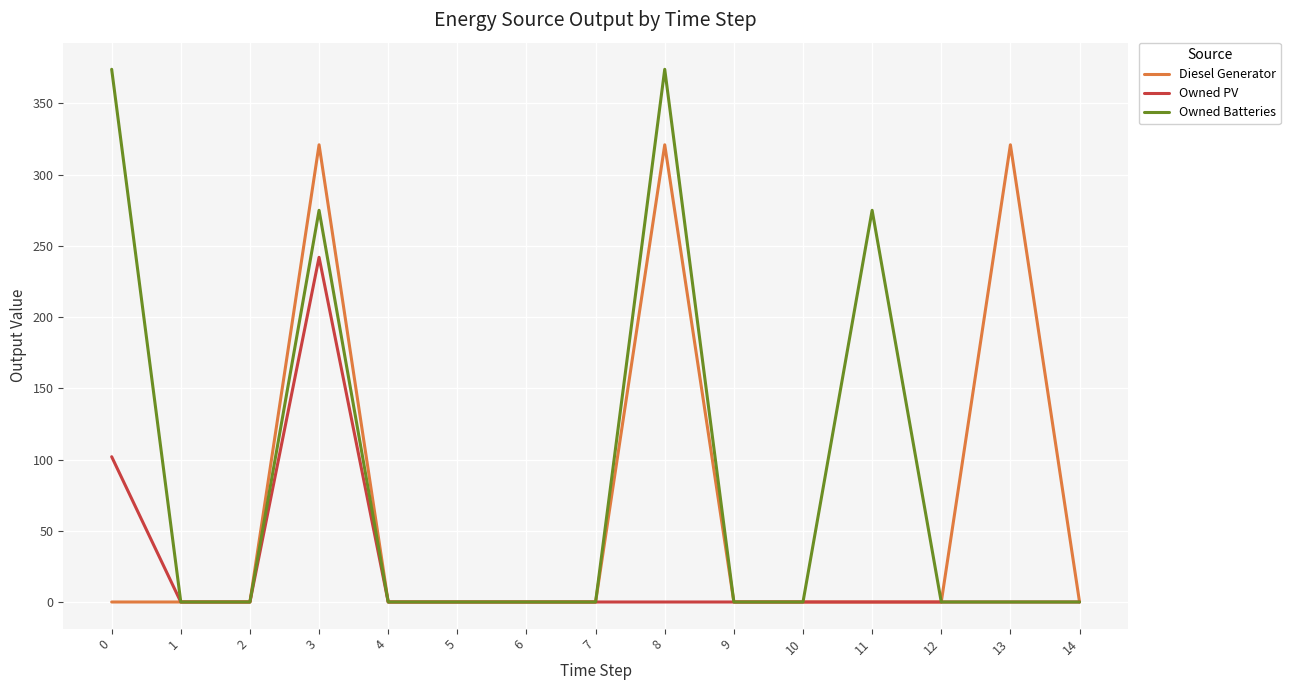

What is the greatest value displayed?

374